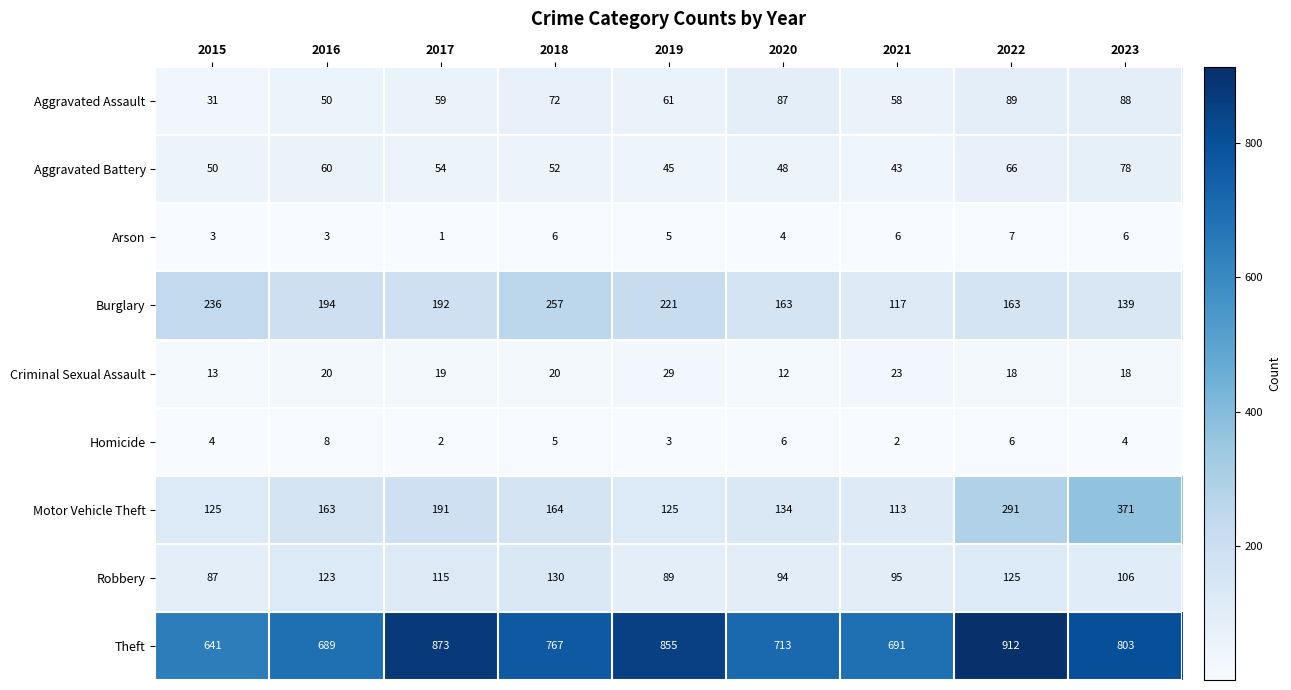

At how many categories does at least one series exceed 556?

9